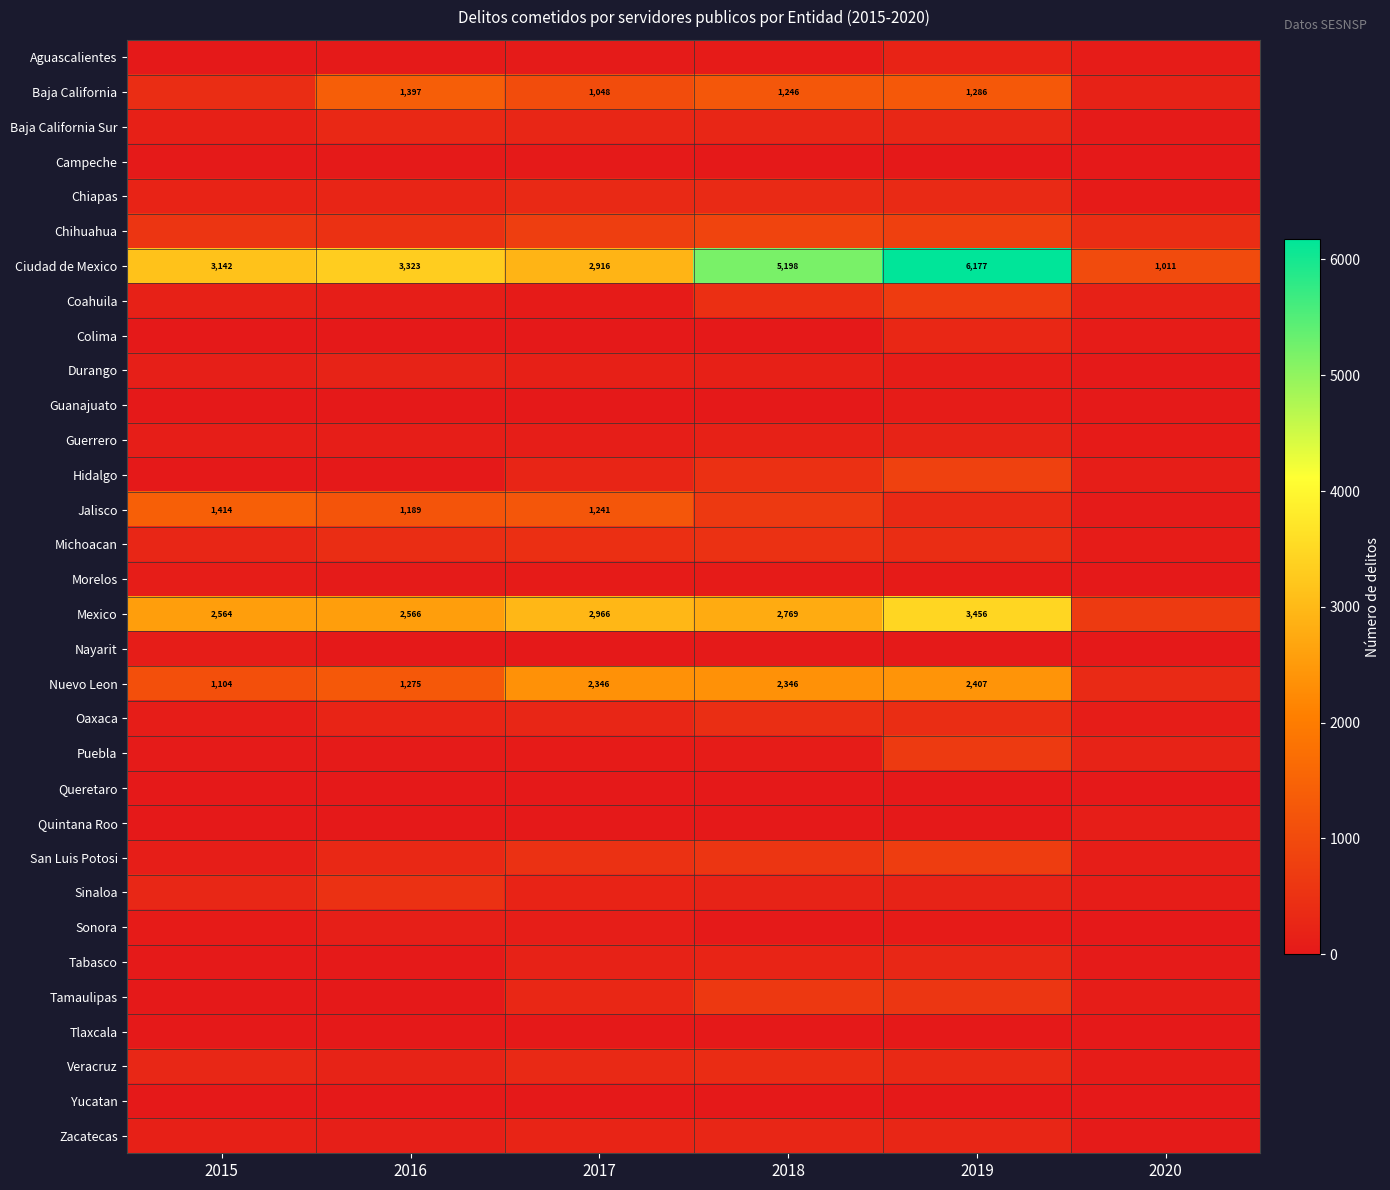

Which category has the highest value across all series?

2019